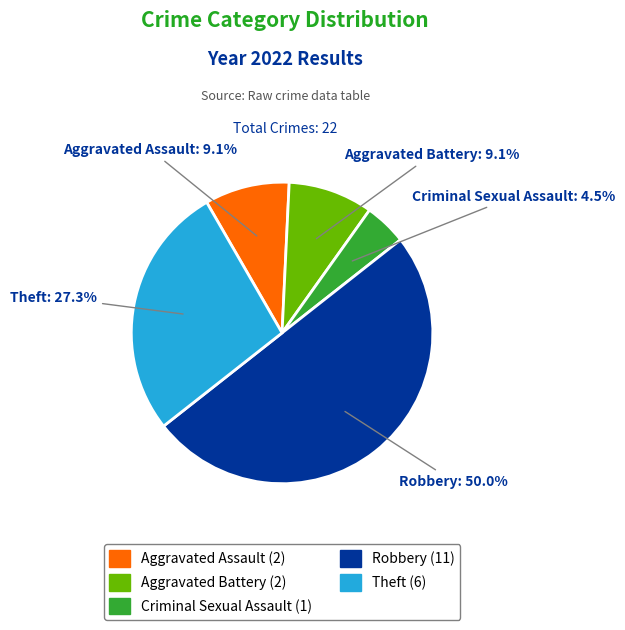

Which slice is the smallest?

Criminal Sexual Assault